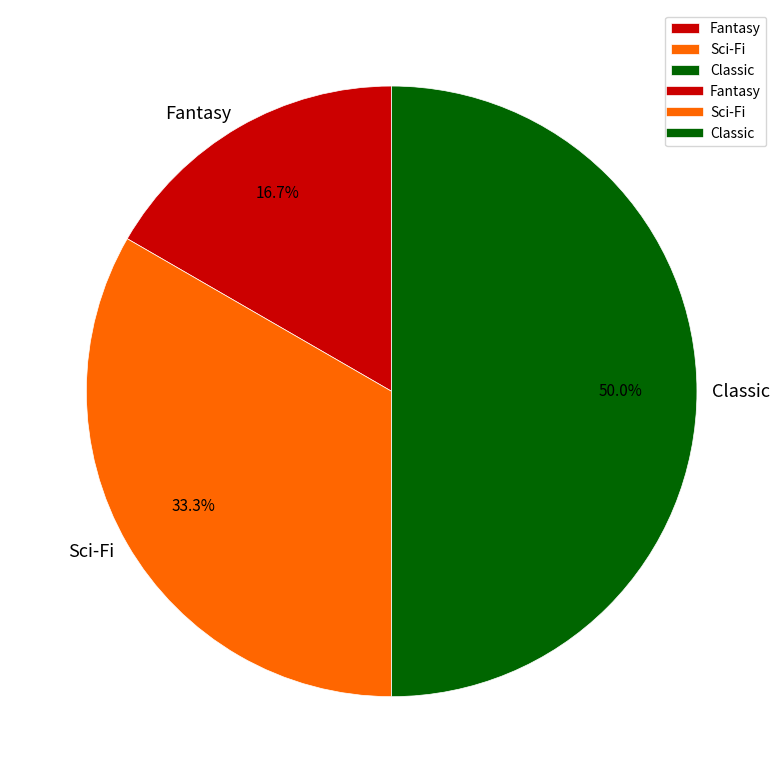

Count the number of slices in the pie.

3